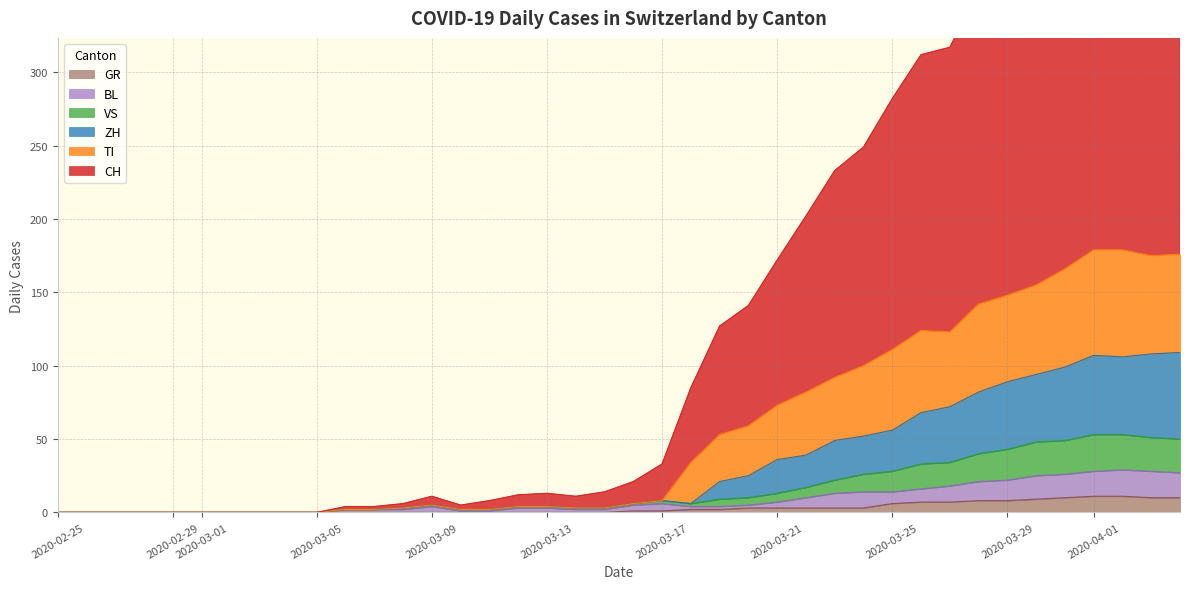

What is the highest value of the GR series?

11